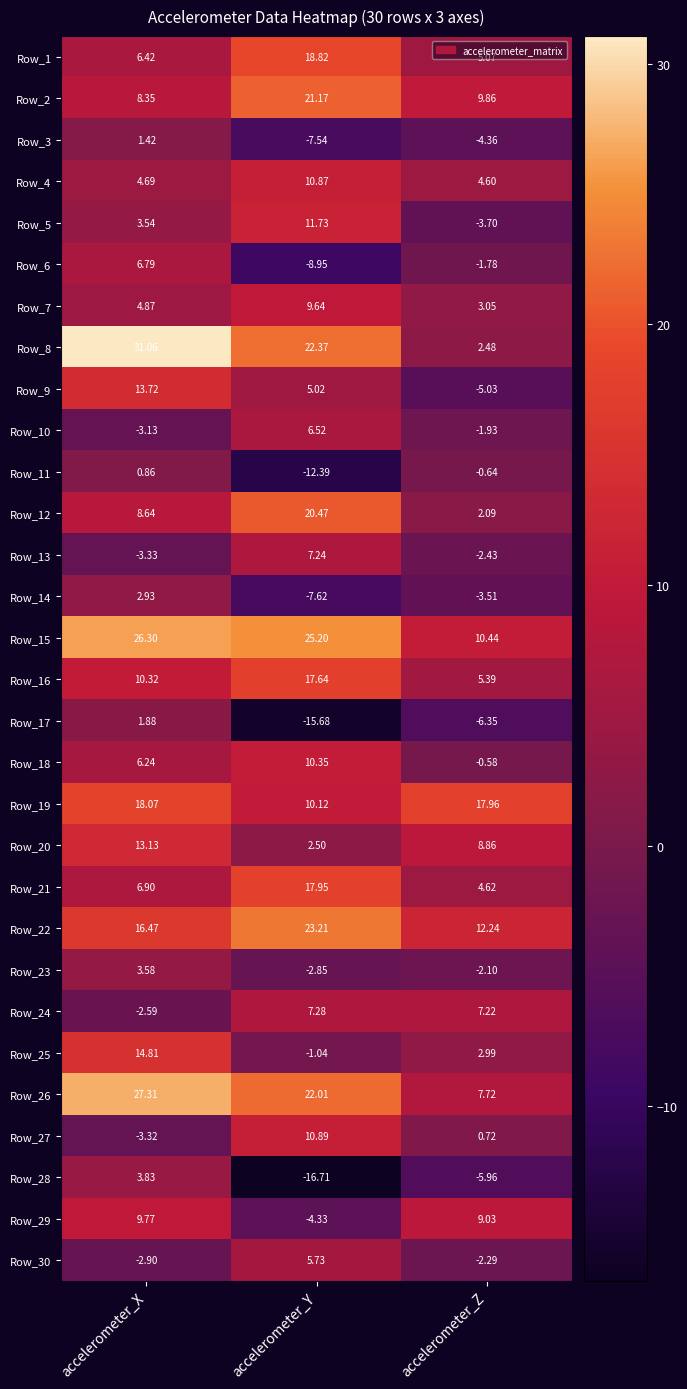

List the labels in order of Row_9 value, smallest first.

accelerometer_Z, accelerometer_Y, accelerometer_X